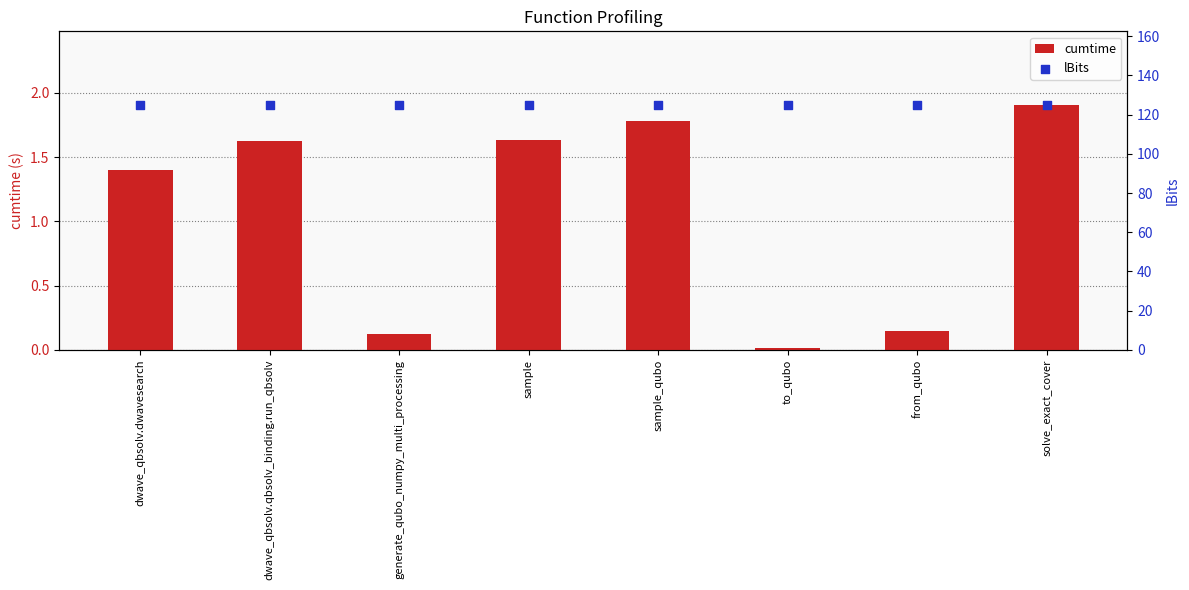

Which series has the widest spread of Y values?

cumtime